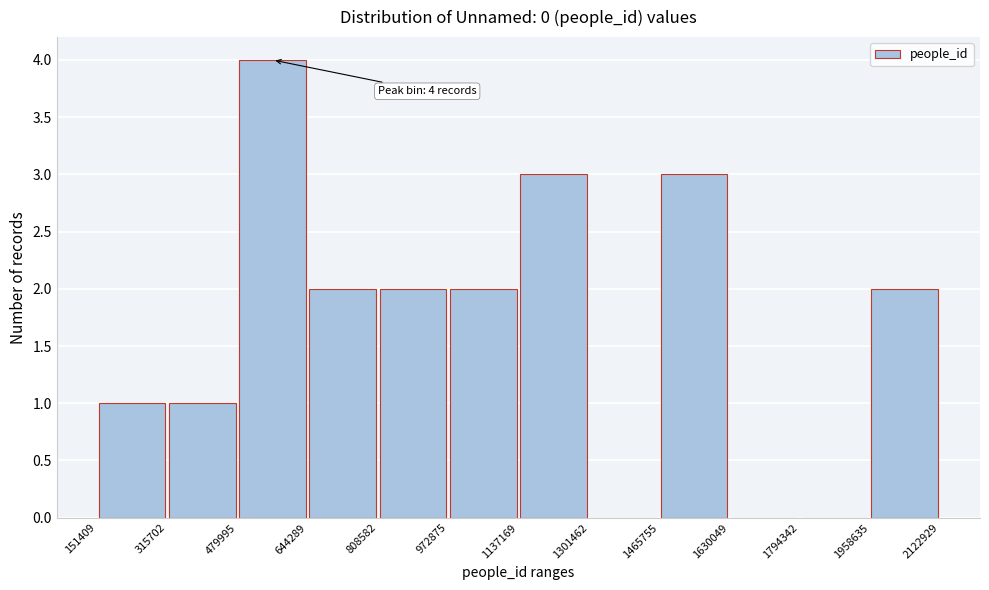

Over which range of the x-axis is the bar tallest?

479995 to 644289